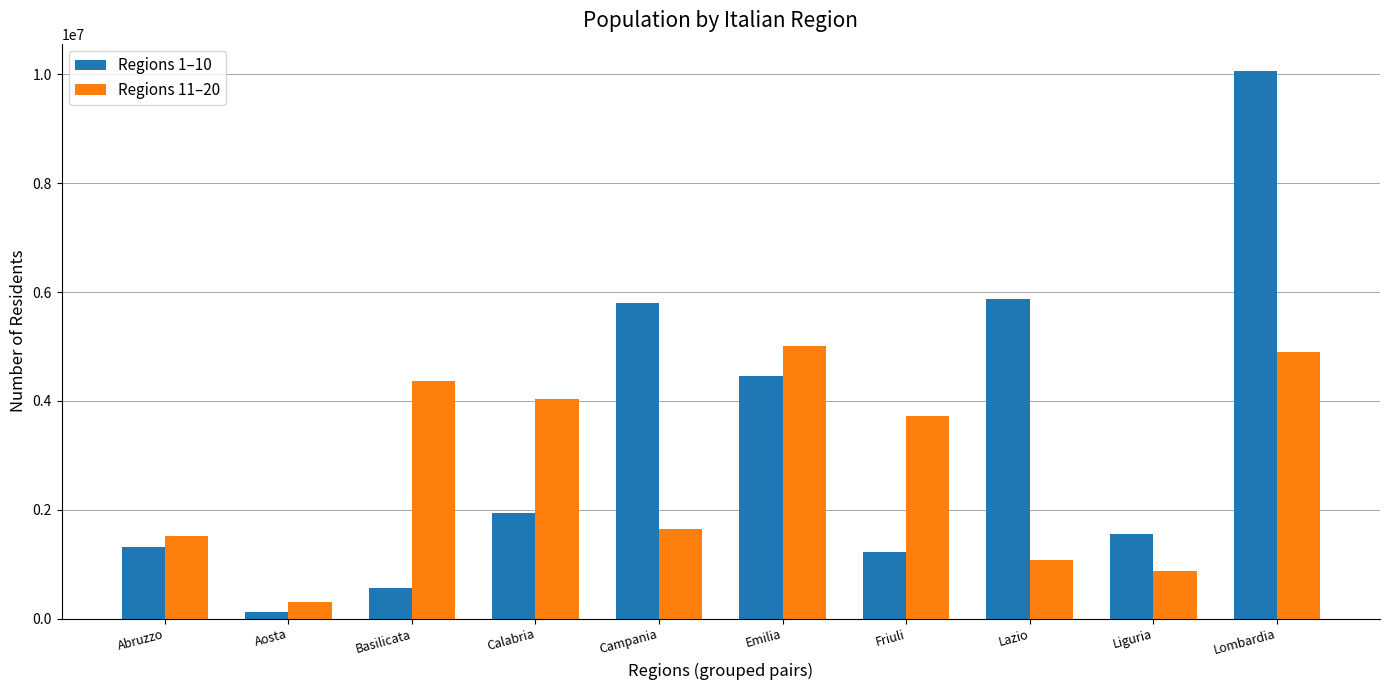

What is the average value of the Regions 1–10 series?

3291393